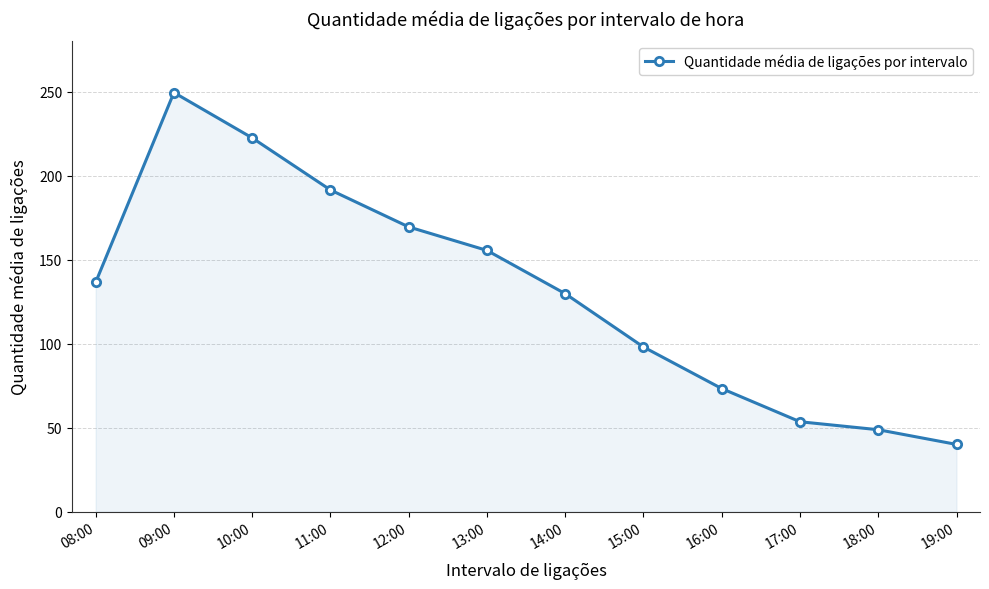

Does the chart display data point markers on the line(s)?

Yes